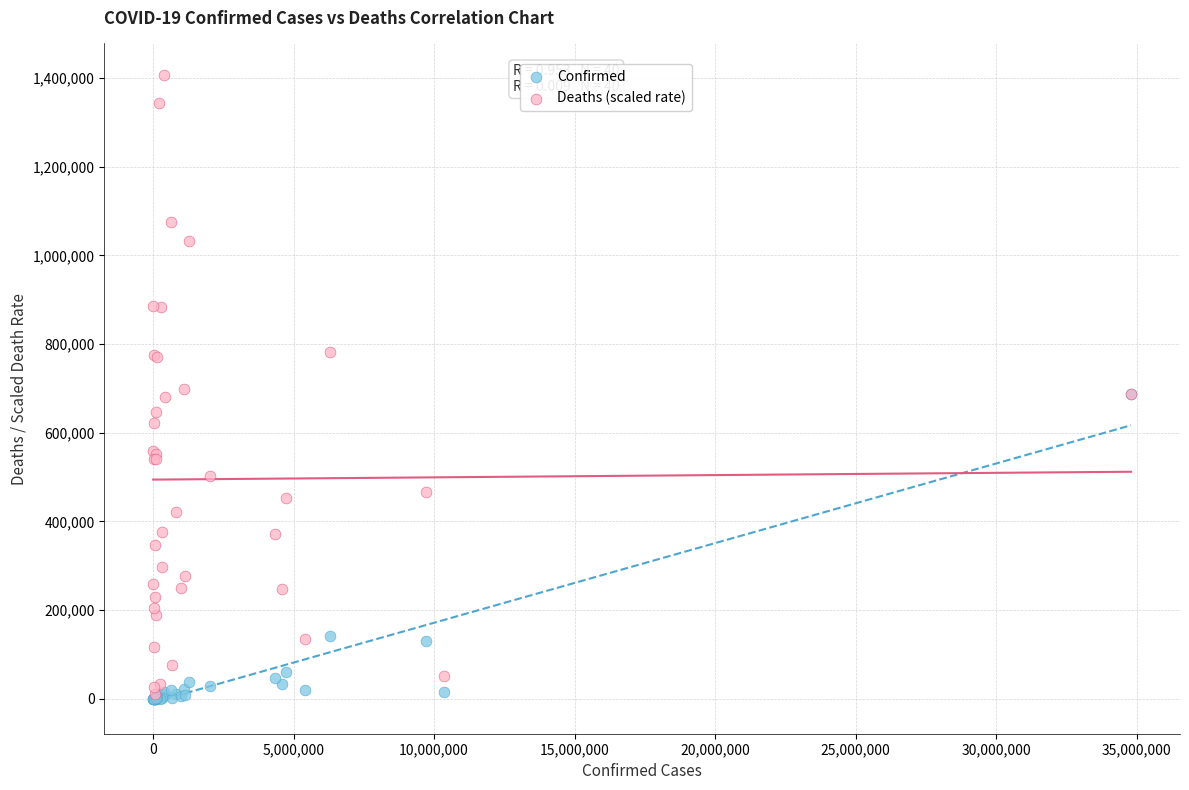

Which series has the largest Y range (max minus min)?

Deaths (scaled rate)